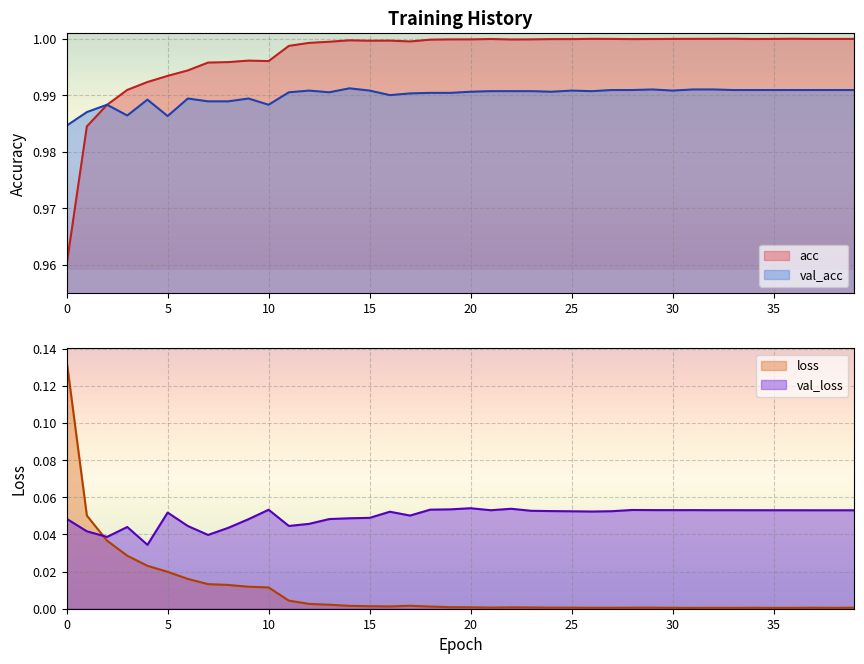

What is the total value across all series at 1?

2.1